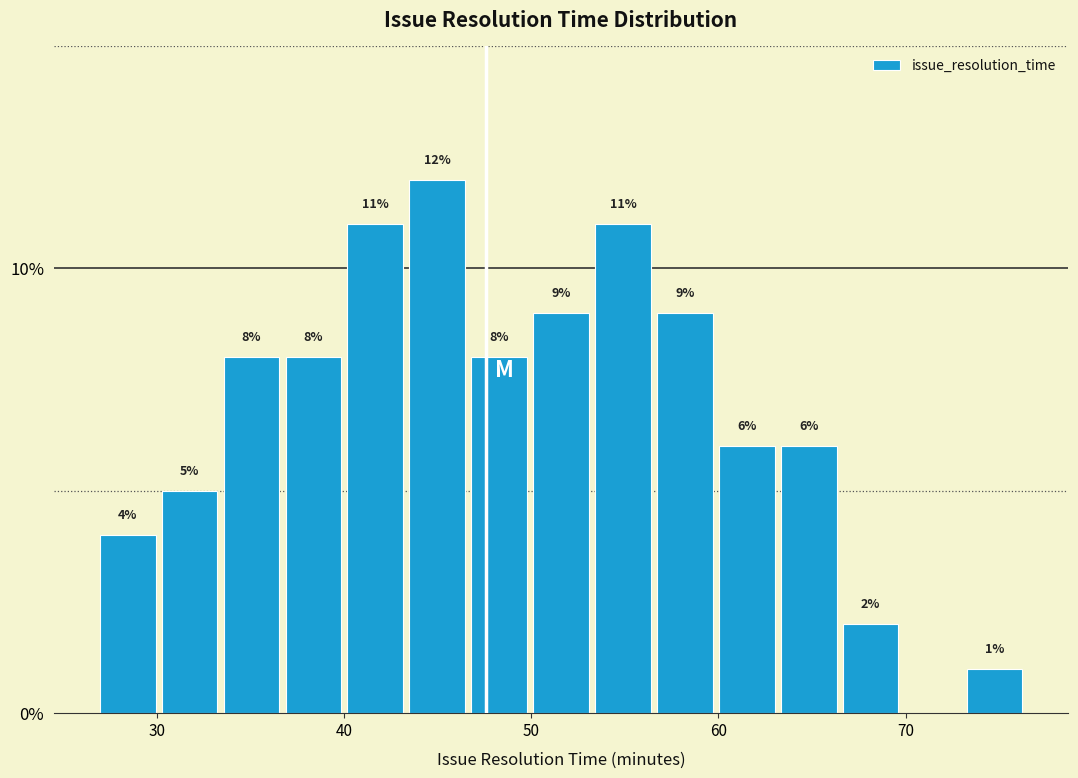

Read against the x-axis, roughly where is the centre of the tallest bar?

45